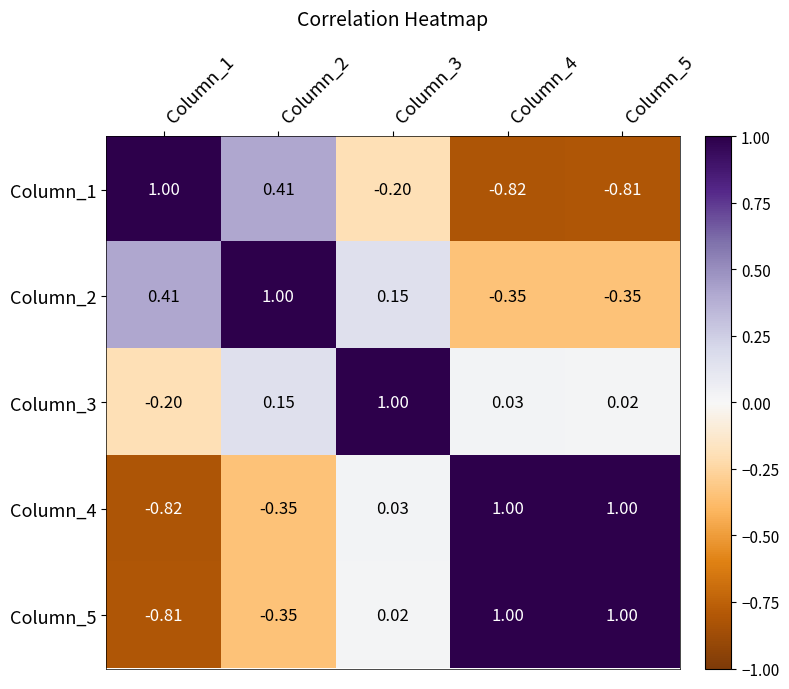

How many series are shown in this chart?

5